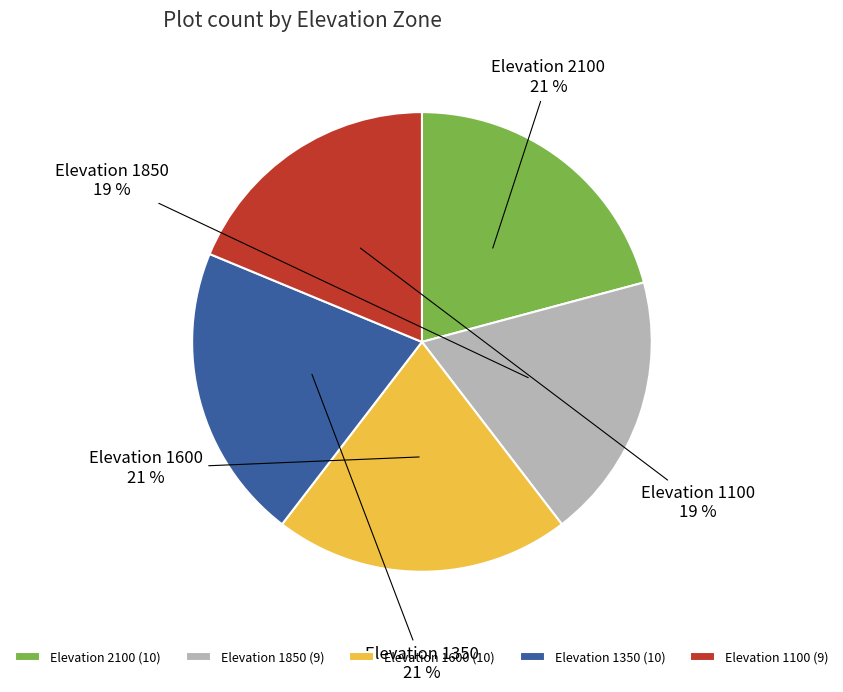

To the nearest percent, what portion does Elevation 1850 represent?

19%